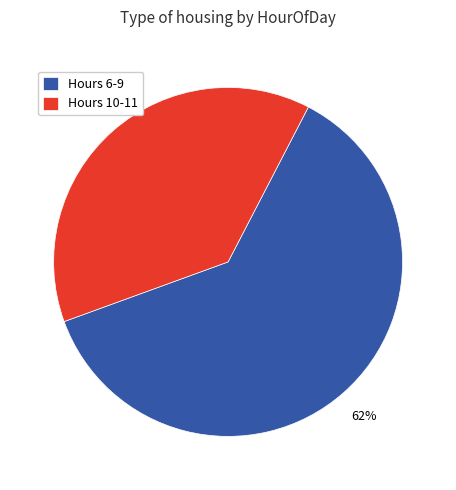

To the nearest percent, what is the difference between the largest and smallest slice percentages?

24%